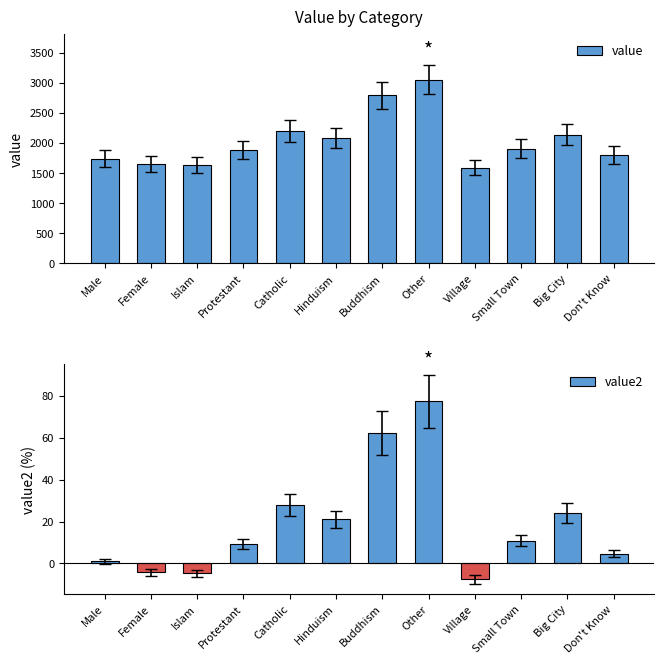

Reading left to right, what are all the values shown in this chart?

value: Male=1739.5	Female=1648.1	Islam=1638.3	Protestant=1877.6	Catholic=2198.0	Hinduism=2081.5	Buddhism=2791.2	Other=3051.0	Village=1590.9	Small Town=1908.0	Big City=2135.8	Don't Know=1800.8
value2: Male=1.1	Female=-4.2	Islam=-4.8	Protestant=9.1	Catholic=27.8	Hinduism=21.0	Buddhism=62.2	Other=77.3	Village=-7.5	Small Town=10.9	Big City=24.1	Don't Know=4.7